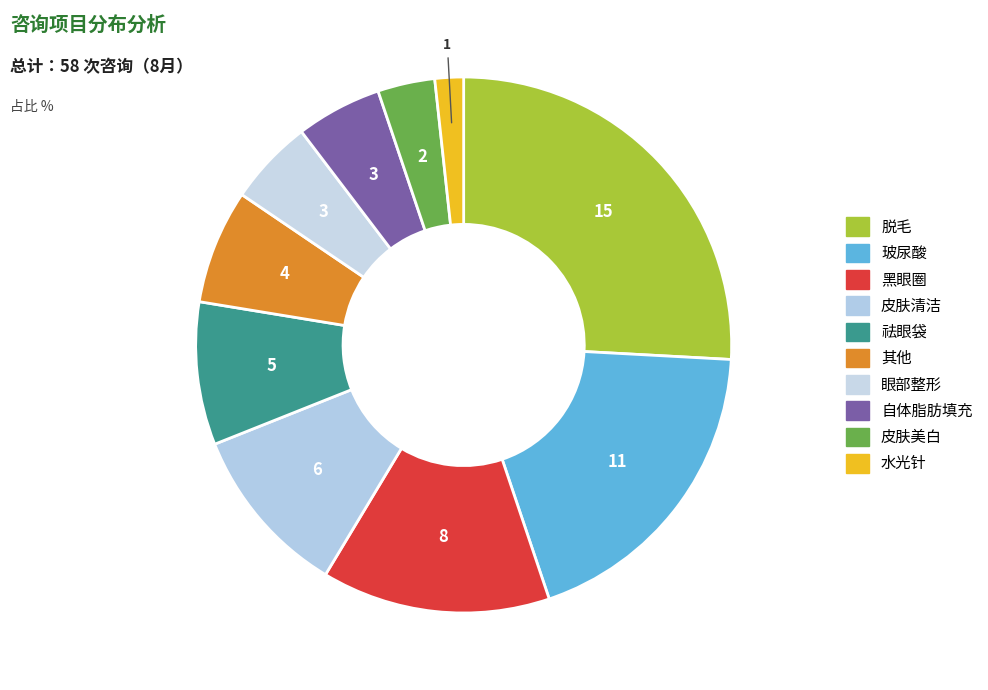

How many segments does this pie chart have?

10